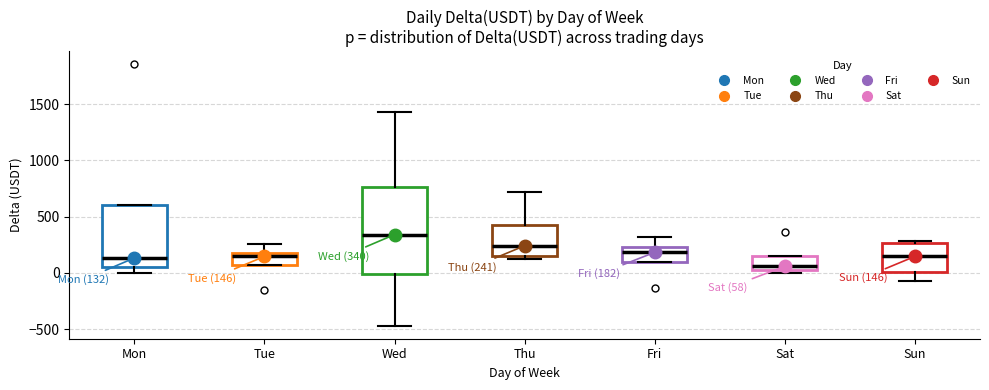

Comparing the boxes themselves (not the whiskers), which one is the tallest?

Wed